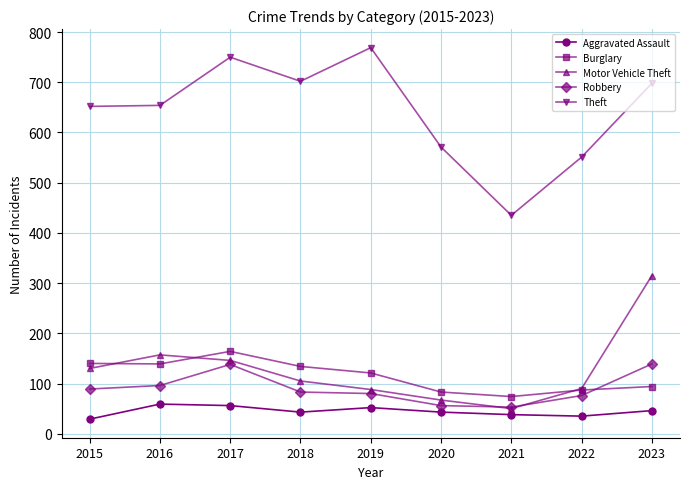

What is the value of the Aggravated Assault point at the 5th from the left?

52